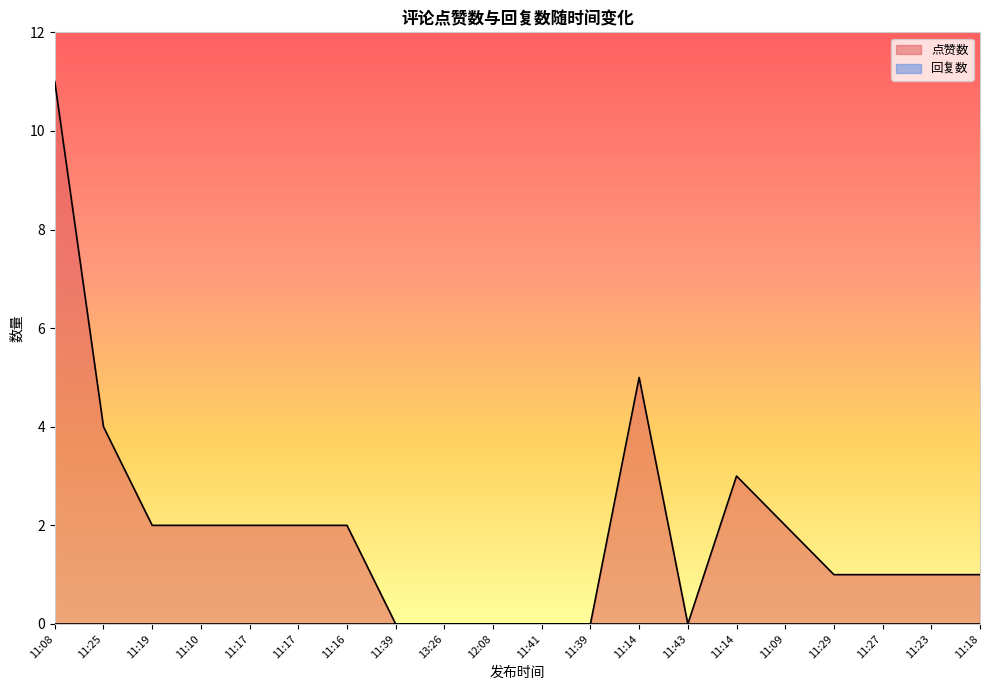

Reading right to left, list all the values displayed in this chart.

1	1	1	1	2	3	0	5	0	0	0	0	0	2	2	2	2	2	4	11